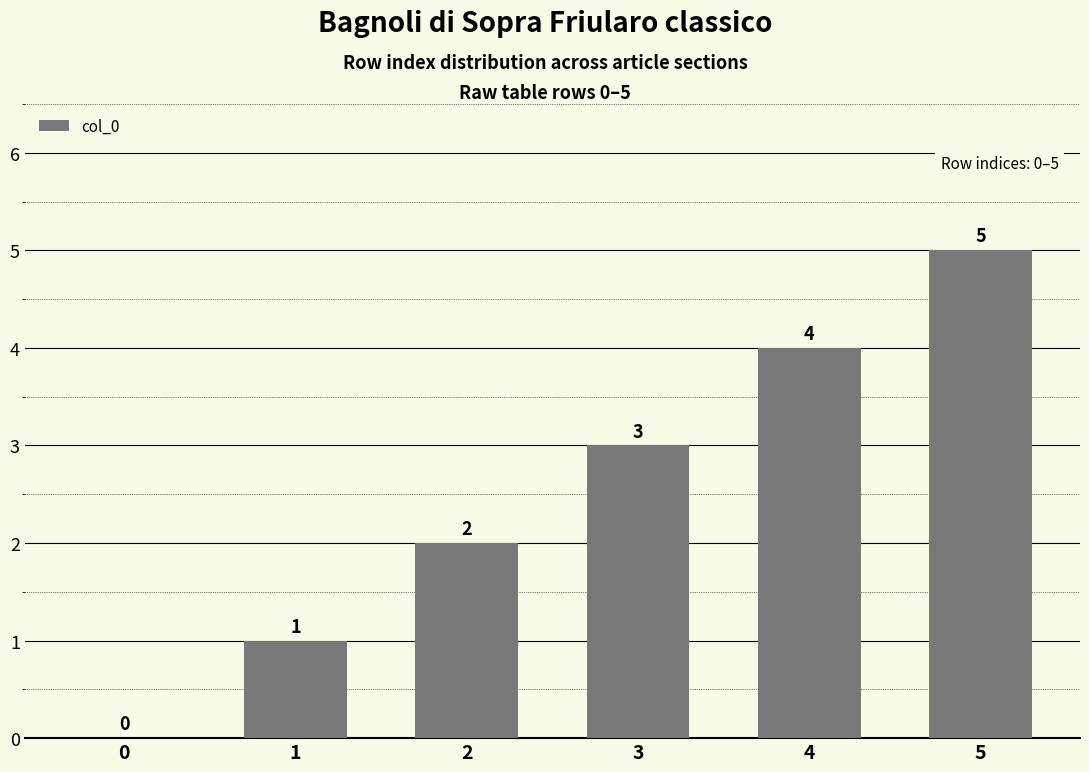

How many values are between 1 and 4?

4